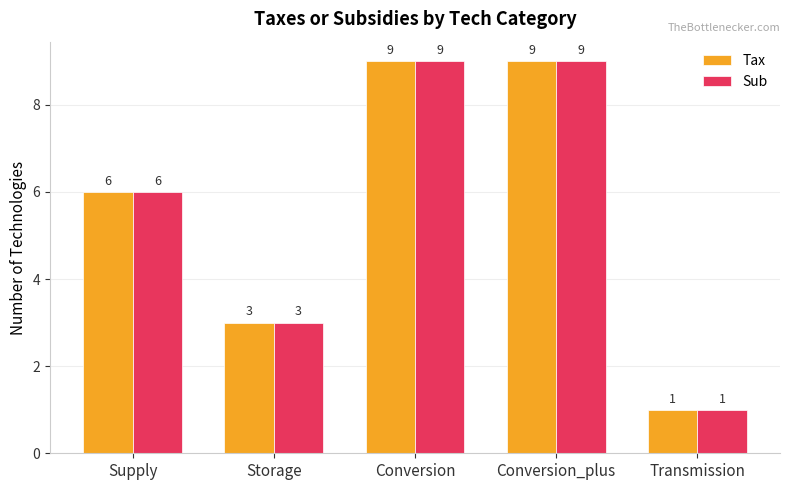

How many series are shown in this chart?

2